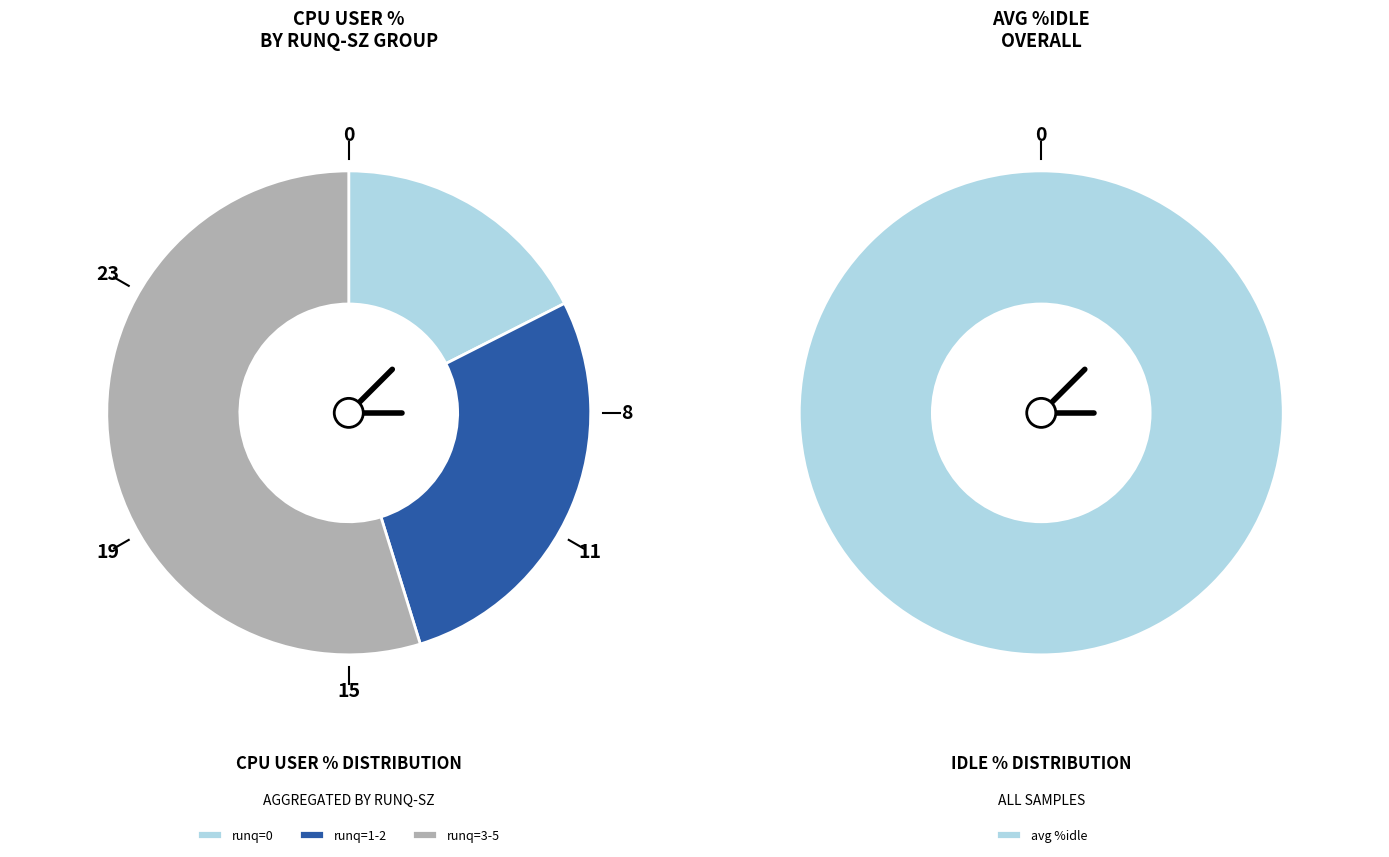

To the nearest percent, what portion does 0 represent?

4%